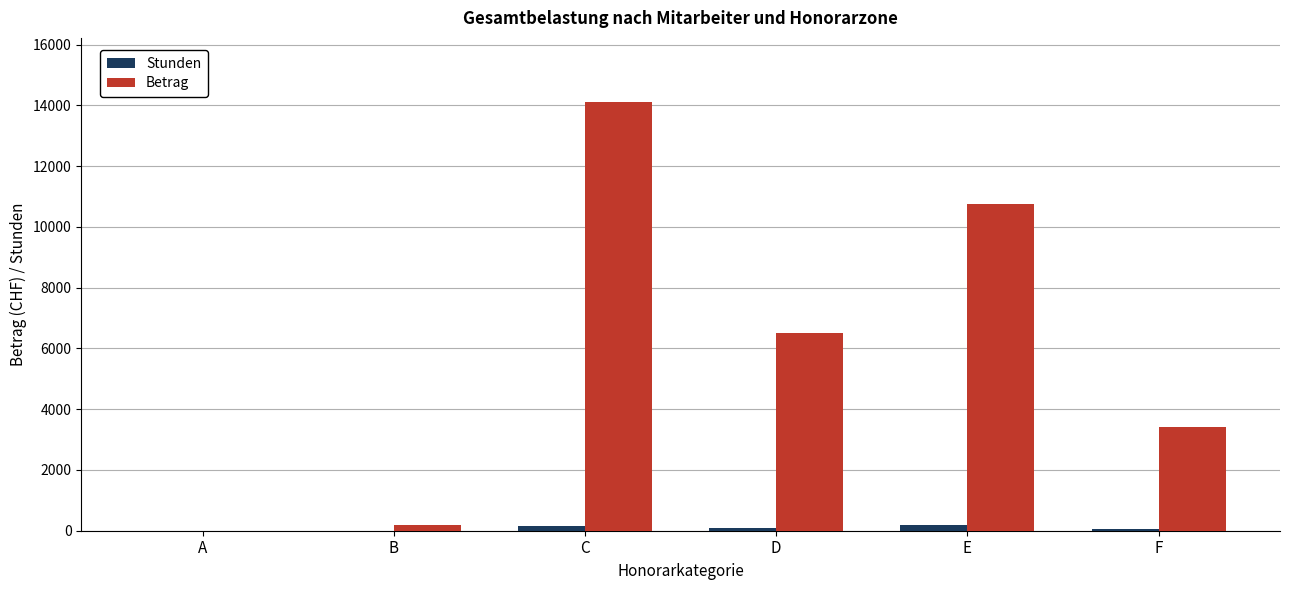

Which series has the largest total across all categories?

Betrag